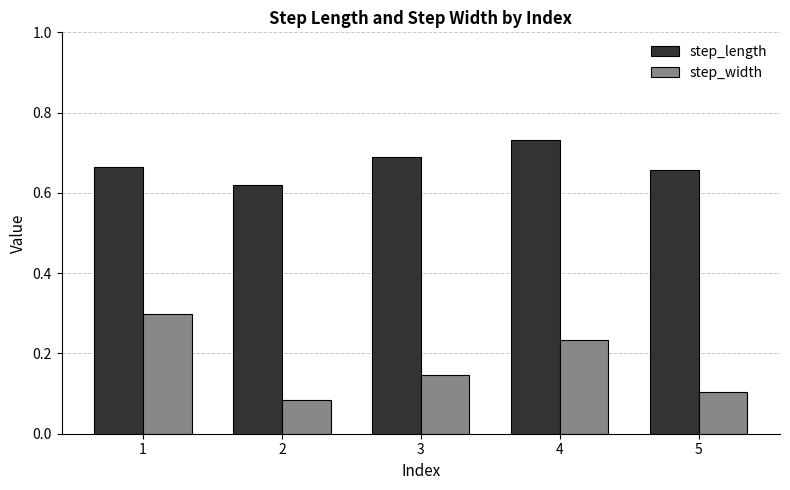

What is the highest value of the step_width series?

0.3